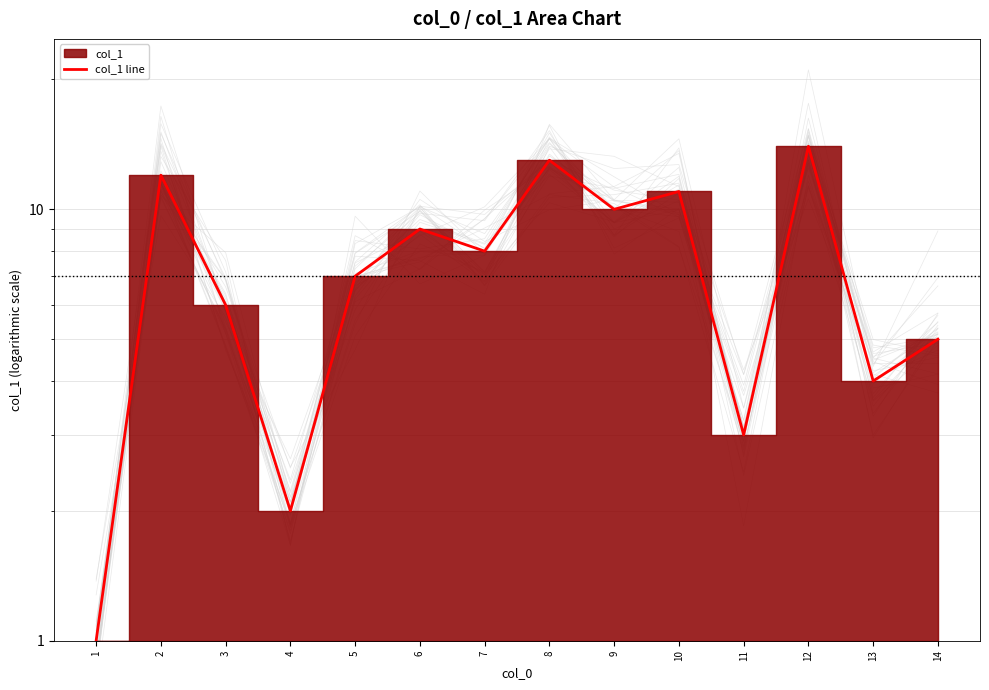

Reading left to right, transcribe all the data shown in this chart.

1=1	2=12	3=6	4=2	5=7	6=9	7=8	8=13	9=10	10=11	11=3	12=14	13=4	14=5